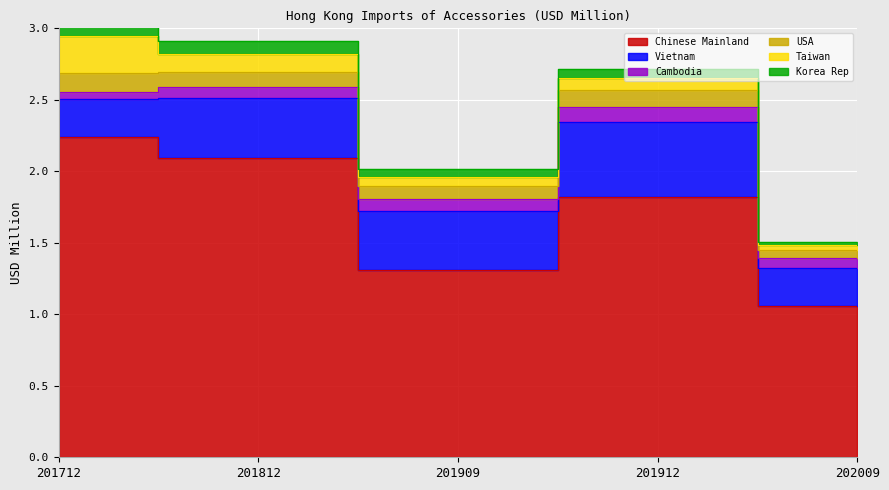

What is the sum of all USA values?

0.5